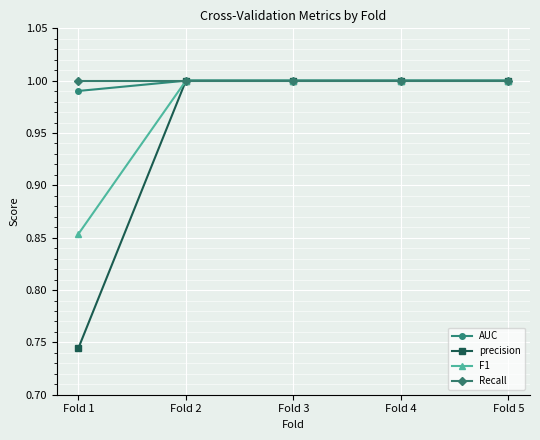

At which label is precision closest to 0?

Fold 1